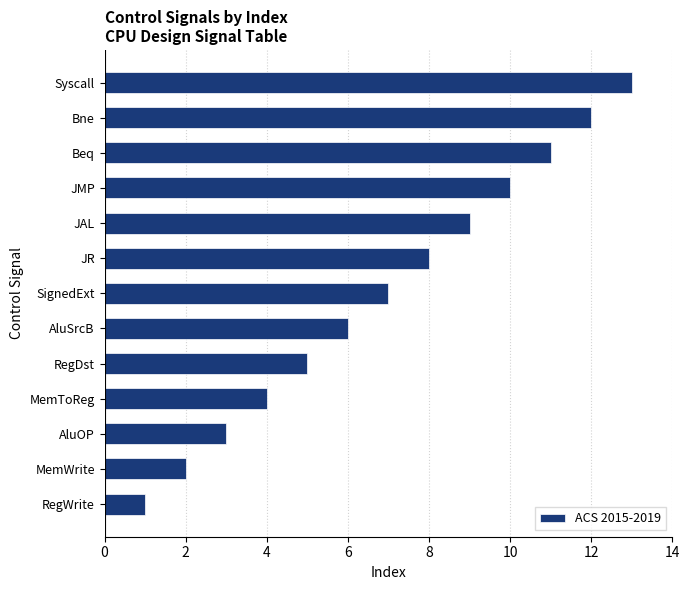

What is the change in value from AluSrcB to JMP?

+4